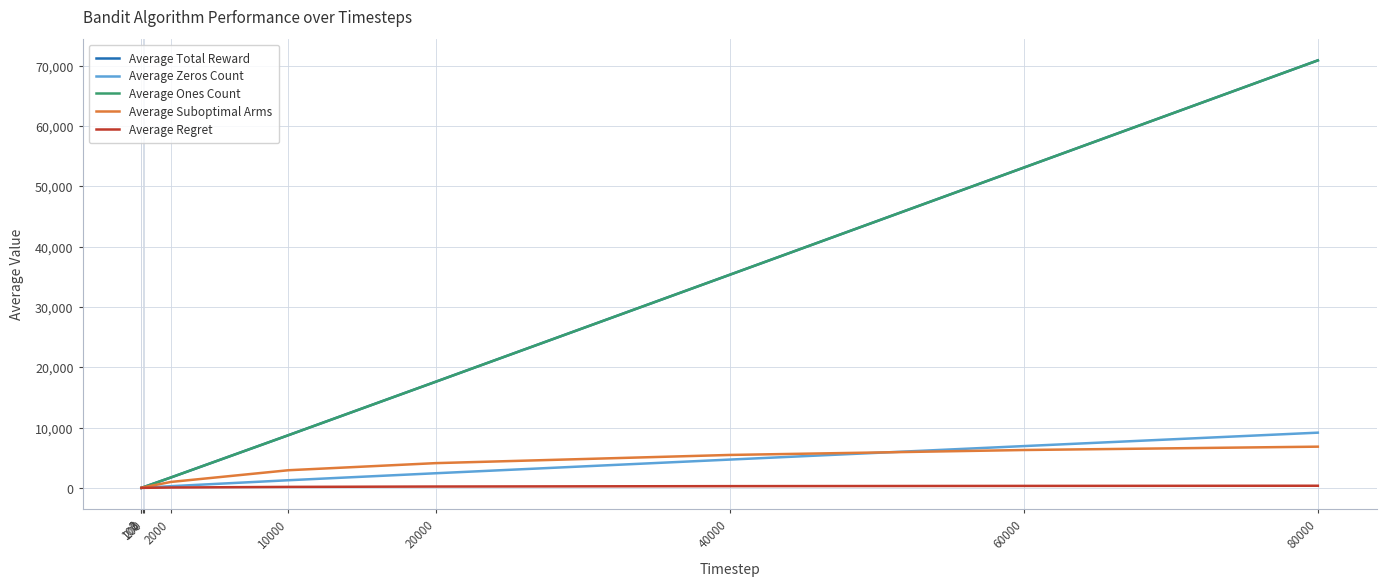

Does the chart have visible grid lines?

Yes